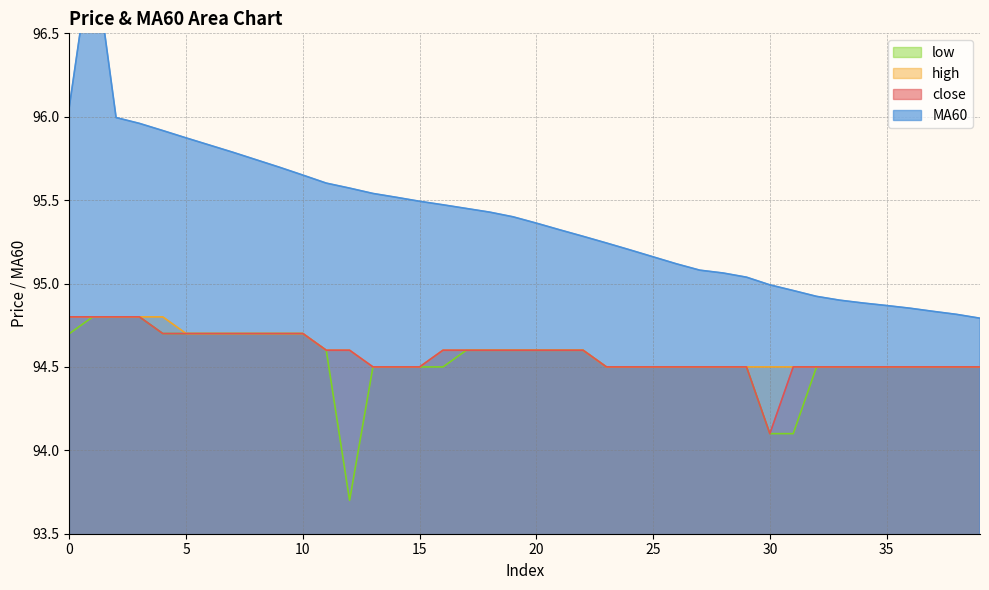

Between 23 and 38, which is larger?

23